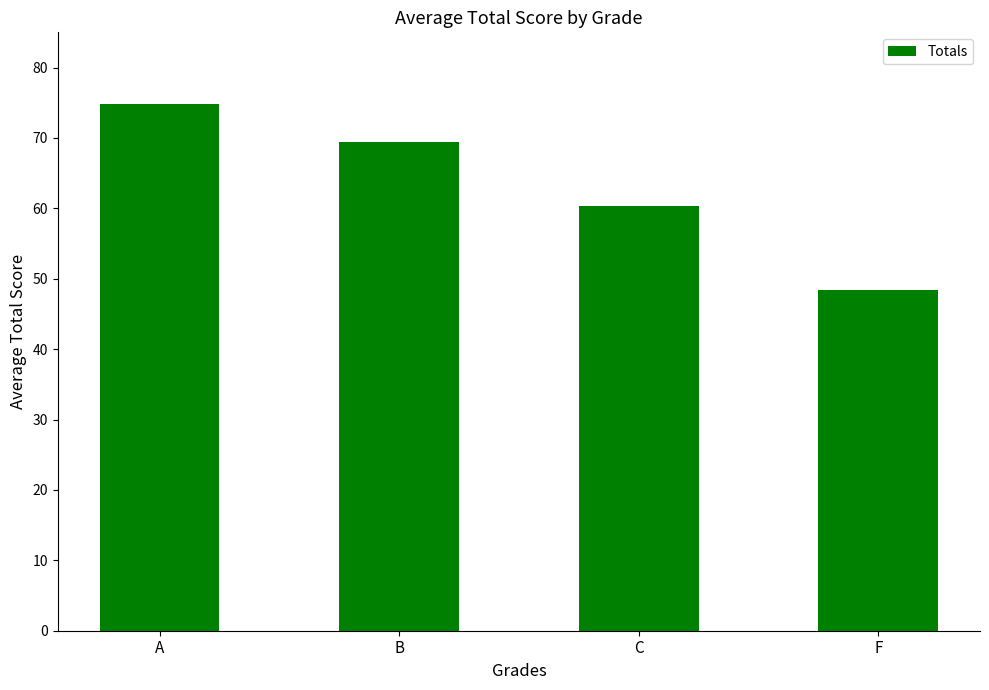

Which label corresponds to the largest value in the chart?

A